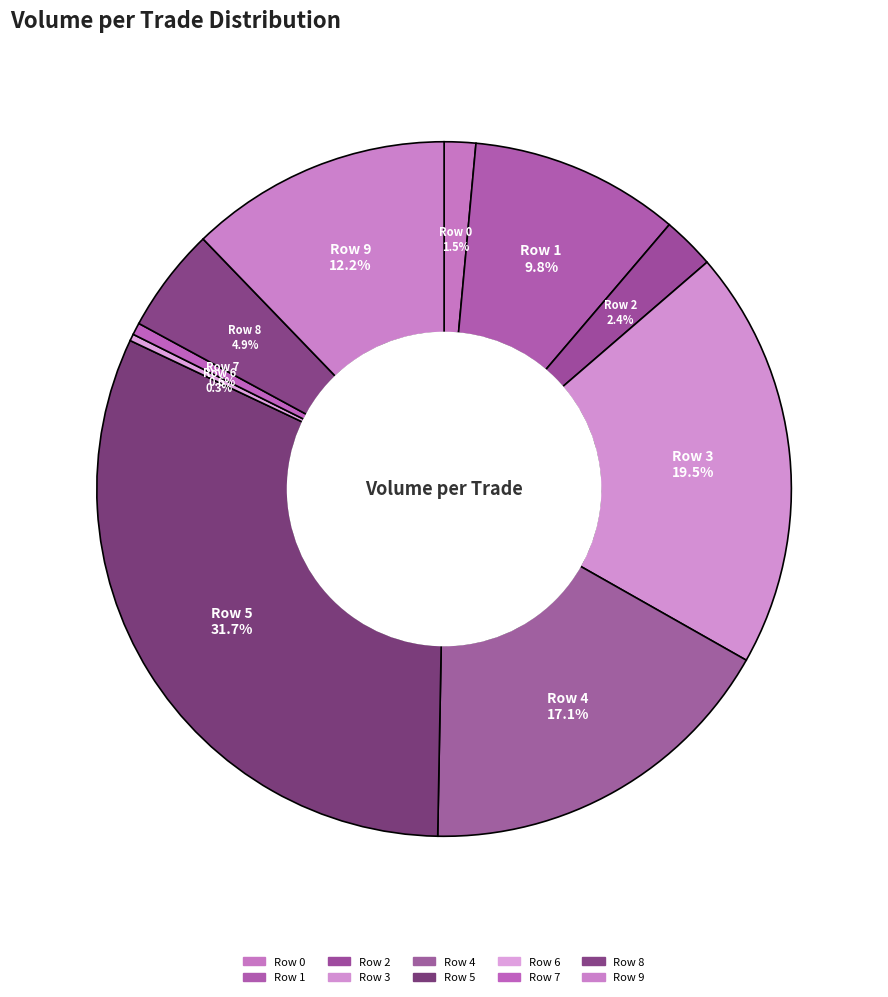

To the nearest percent, what is the difference between the largest and smallest slice percentages?

31%